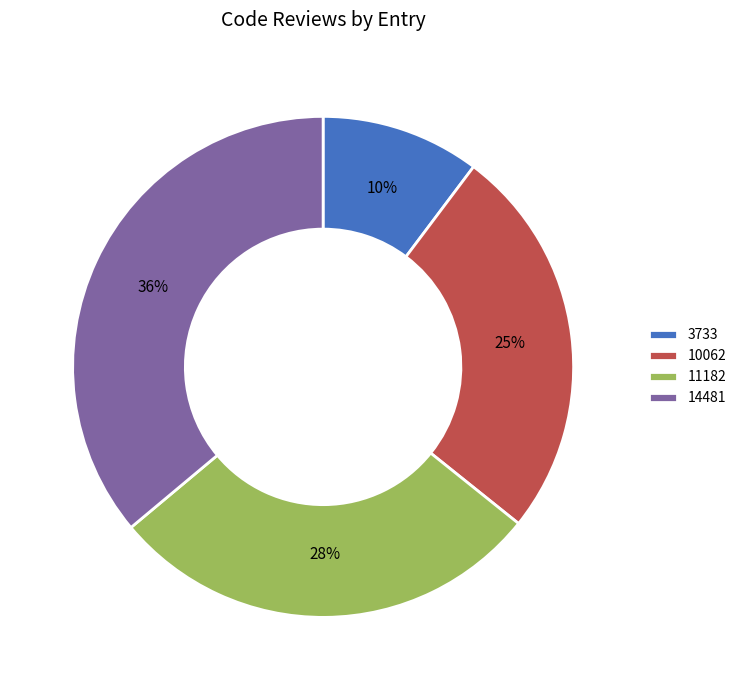

What is the smallest slice in the pie chart?

3733